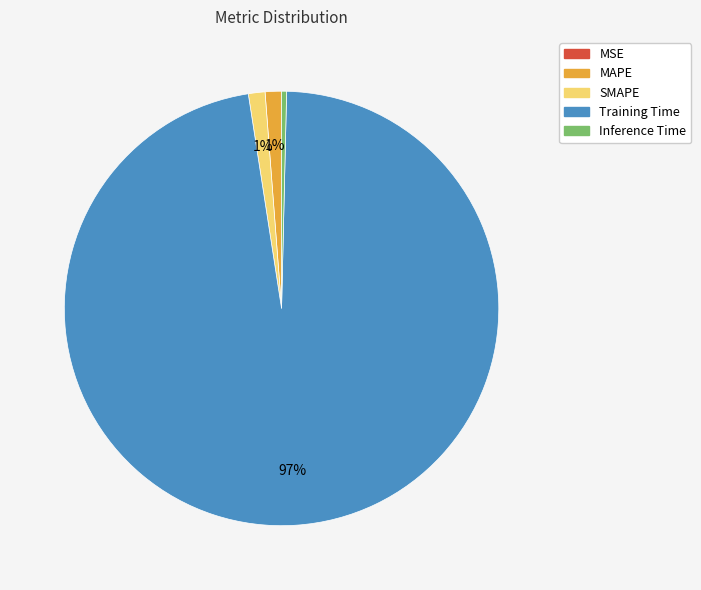

To the nearest percent, what is the average slice percentage?

20%